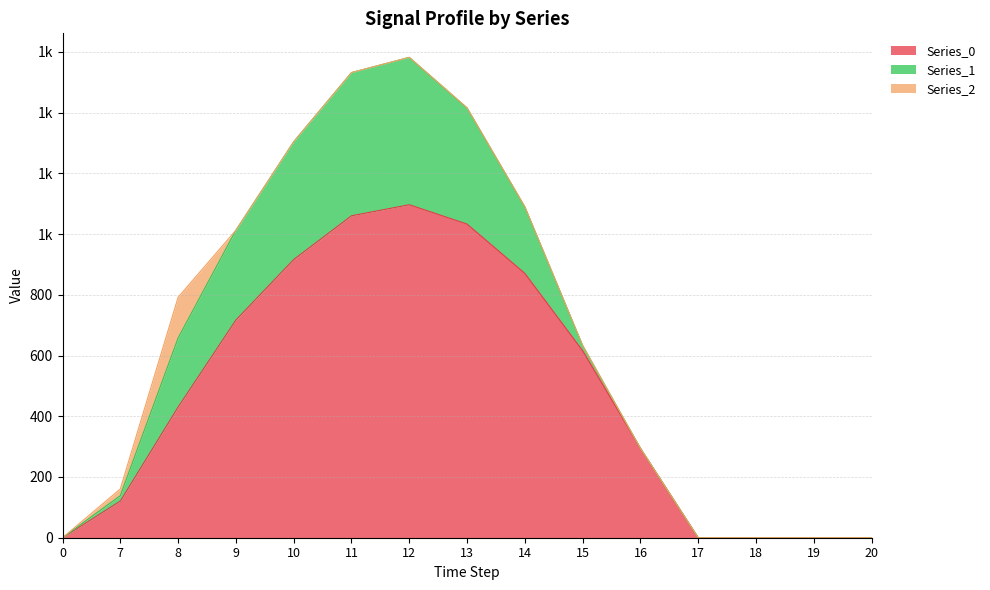

What is the average value of the Series_1 series?

167.0